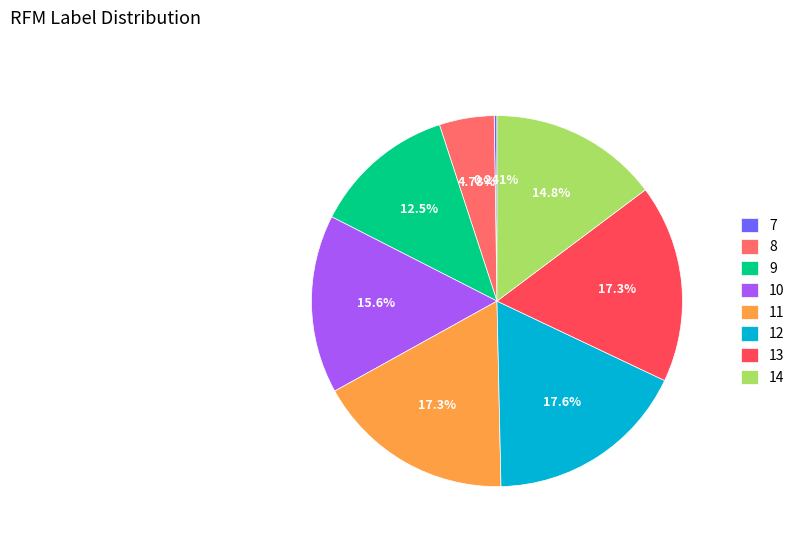

Between 12 and 8, which is larger?

12